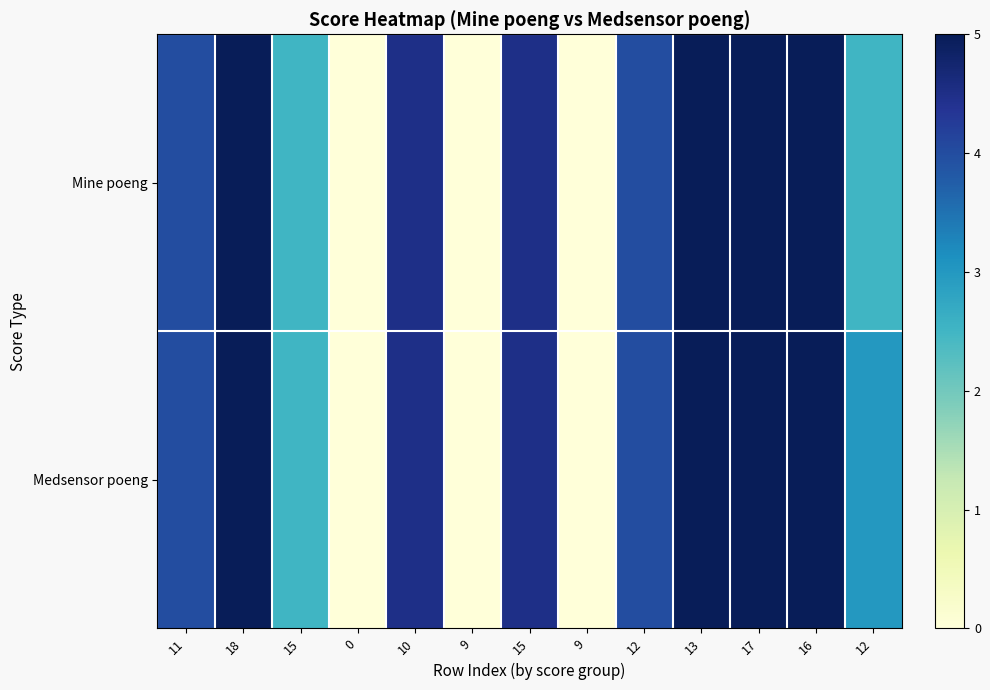

Reading left to right, transcribe all the data shown in this chart.

Mine poeng: 11=4.0	18=5.0	15=2.5	0=0.0	10=4.5	9=0.0	15=4.5	9=0.0	12=4.0	13=5.0	17=5.0	16=5.0	12=2.5
Medsensor poeng: 11=4.0	18=5.0	15=2.5	0=0.0	10=4.5	9=0.0	15=4.5	9=0.0	12=4.0	13=5.0	17=5.0	16=5.0	12=3.0